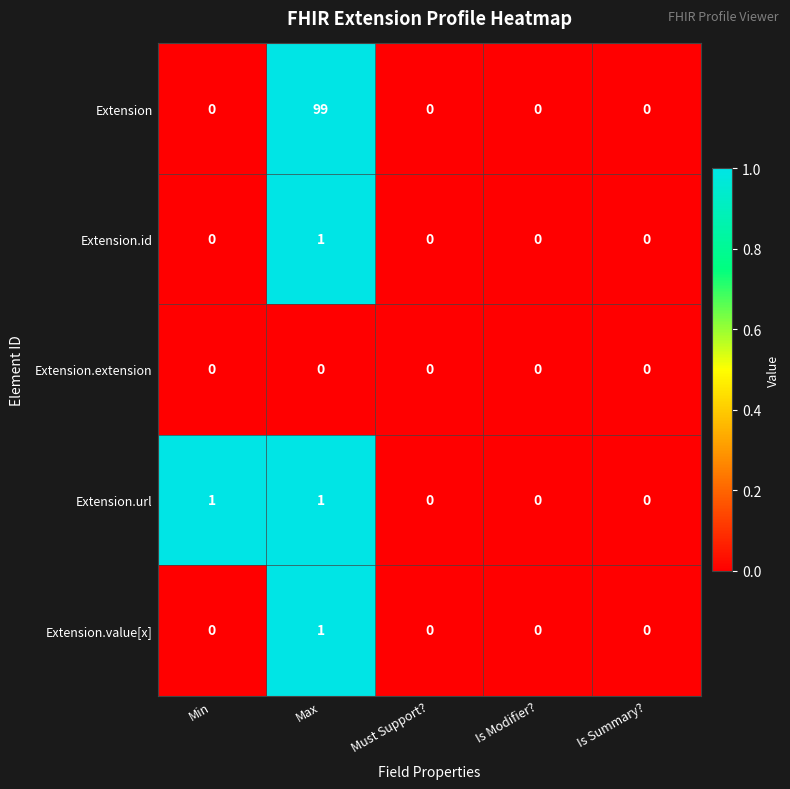

Reading left to right, extract all data points from this chart.

Extension: 0	99	0	0	0
Extension.id: 0	1	0	0	0
Extension.extension: 0	0	0	0	0
Extension.url: 1	1	0	0	0
Extension.value[x]: 0	1	0	0	0